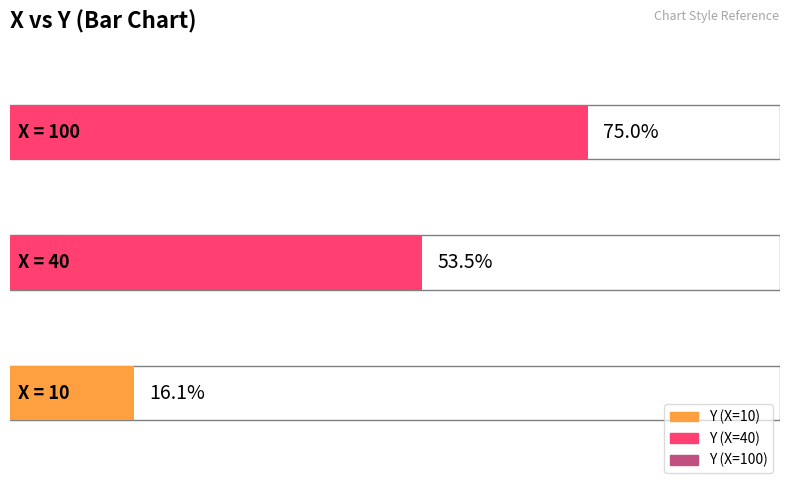

True or false: the data shows 0.5 at 40.

True